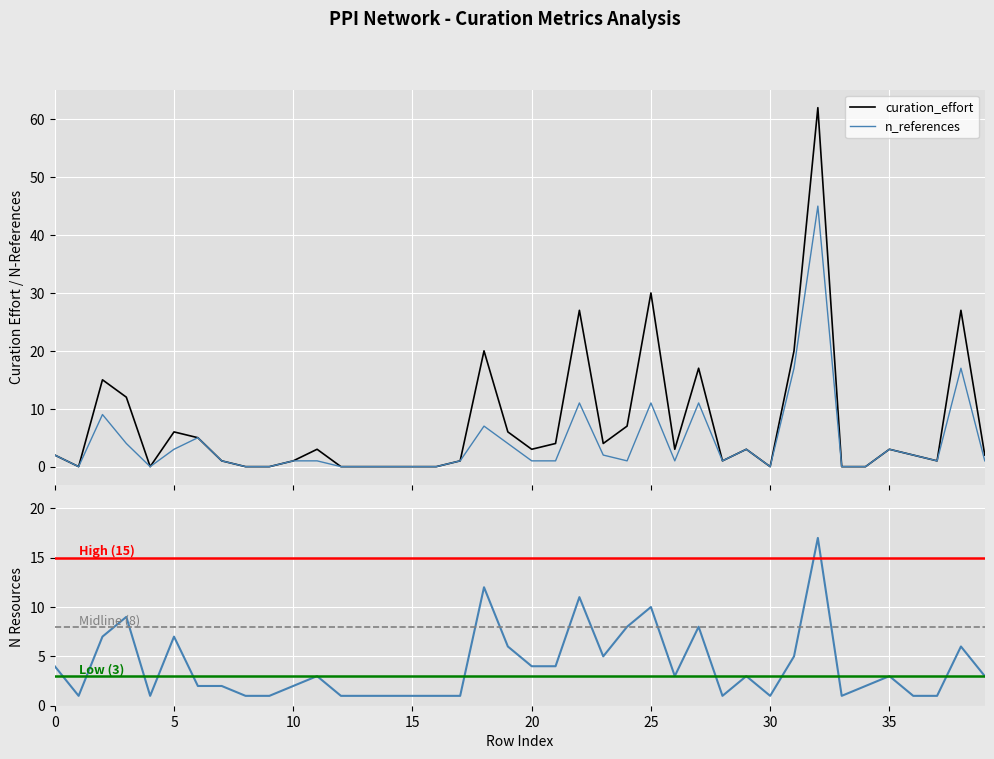

Which series has the largest range (max minus min)?

curation_effort